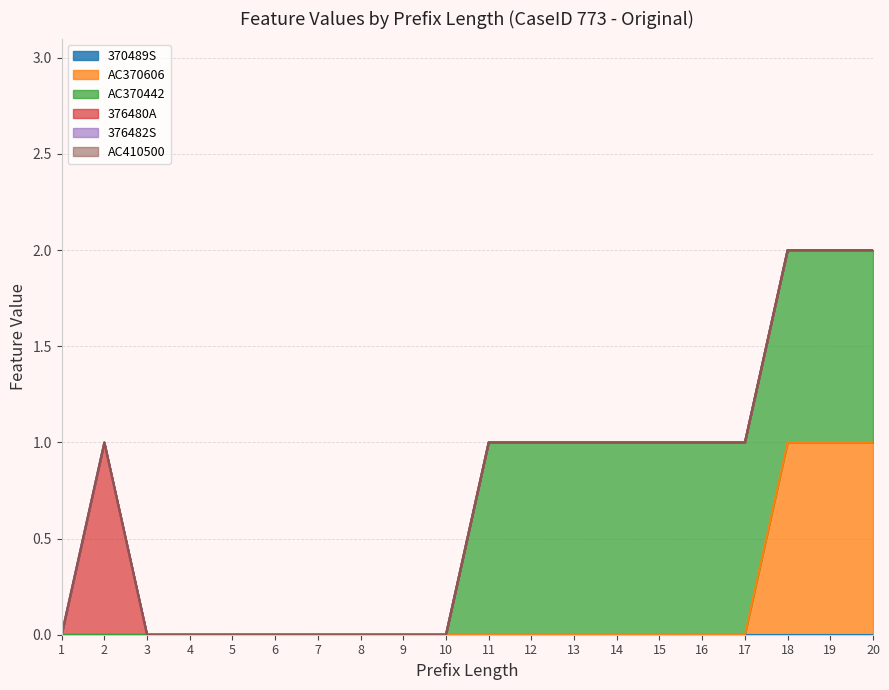

How many series are shown in this chart?

6